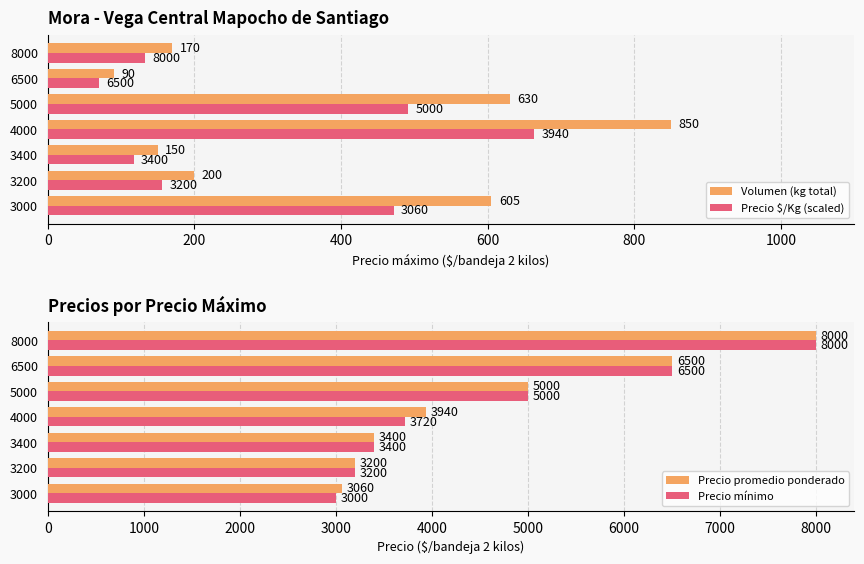

The Precio mínimo series shows 5000 at 5000. True or false?

True